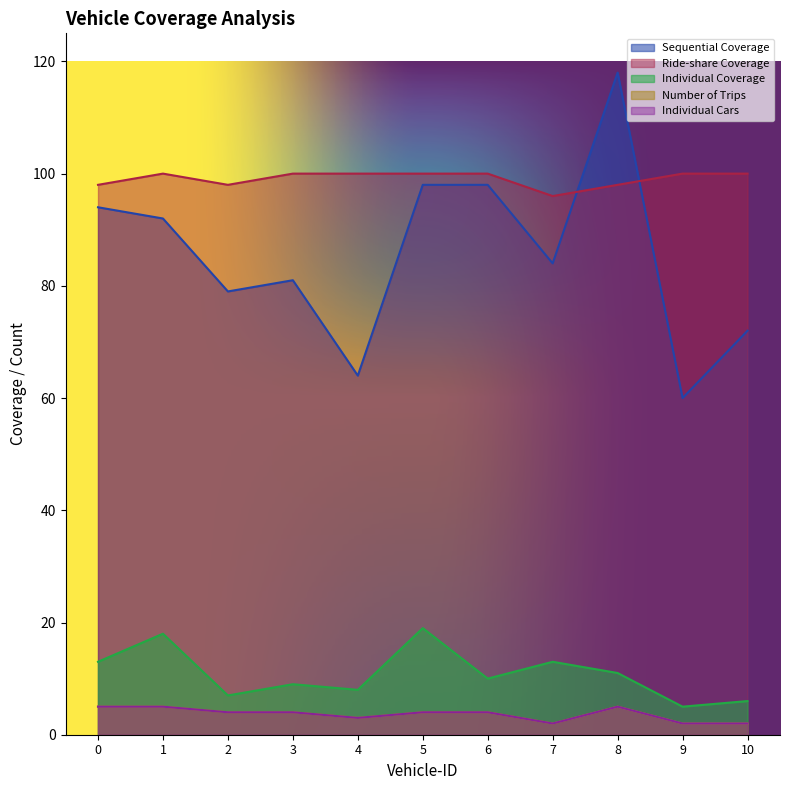

The value of Individual Cars at 6 is 4. True or false?

True